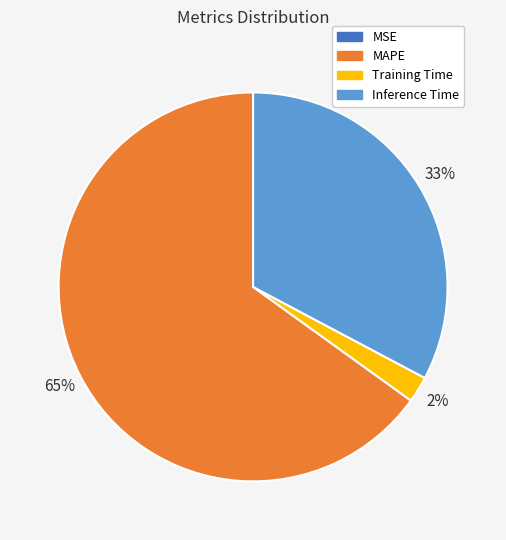

Which slice is the largest?

MAPE